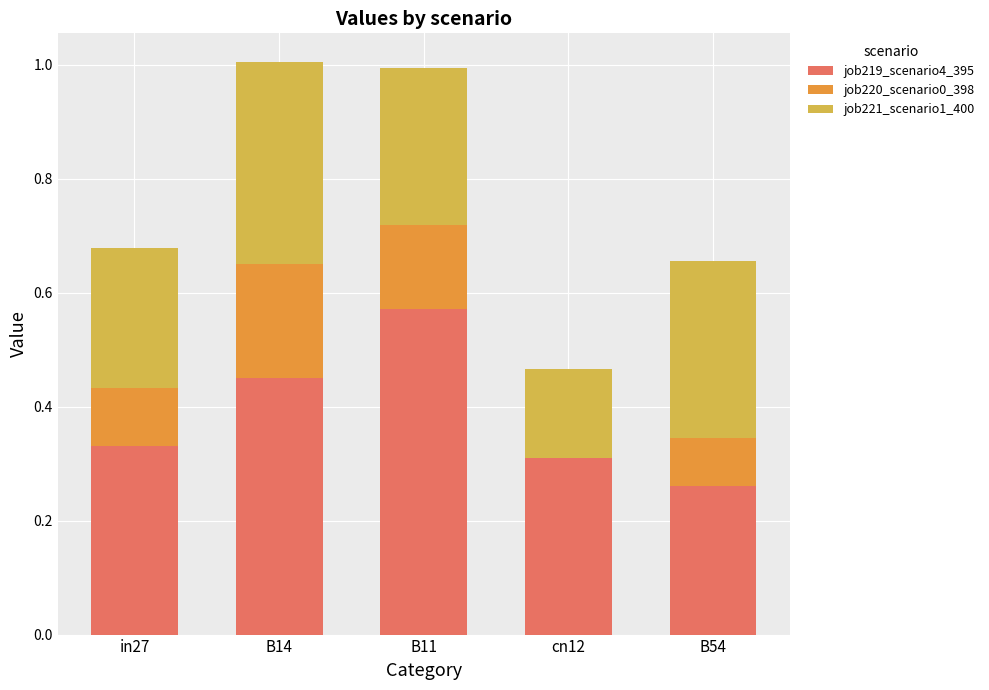

What is the sum of all job219_scenario4_395 values?

1.9